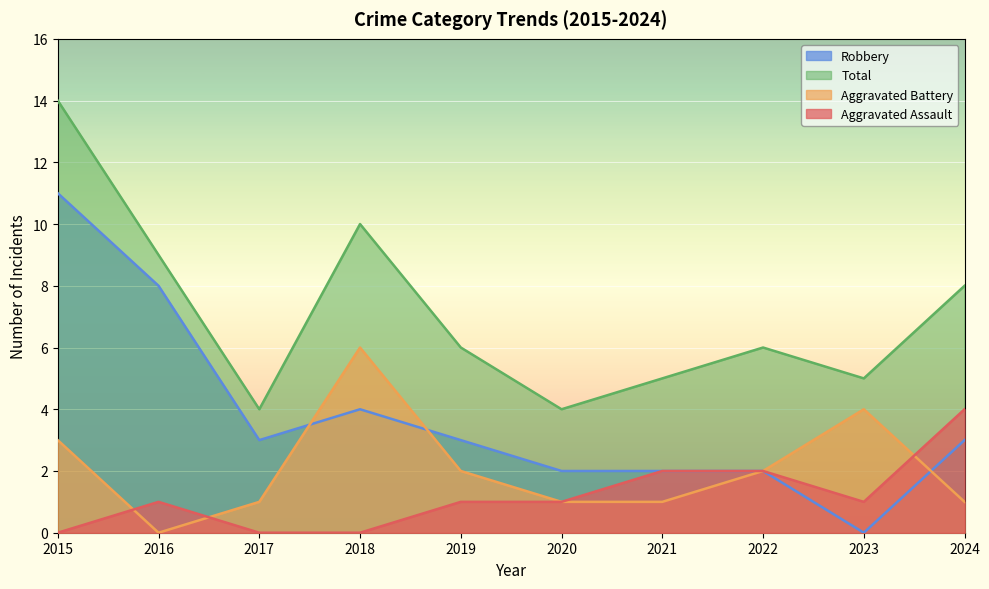

How many lines are shown in the chart?

4